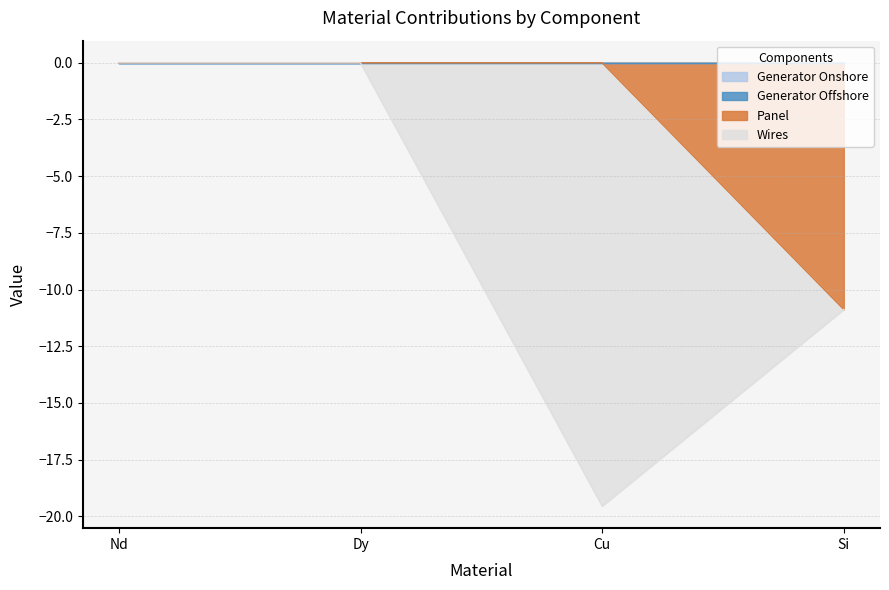

What is the label of the 3rd point from the right?

Dy